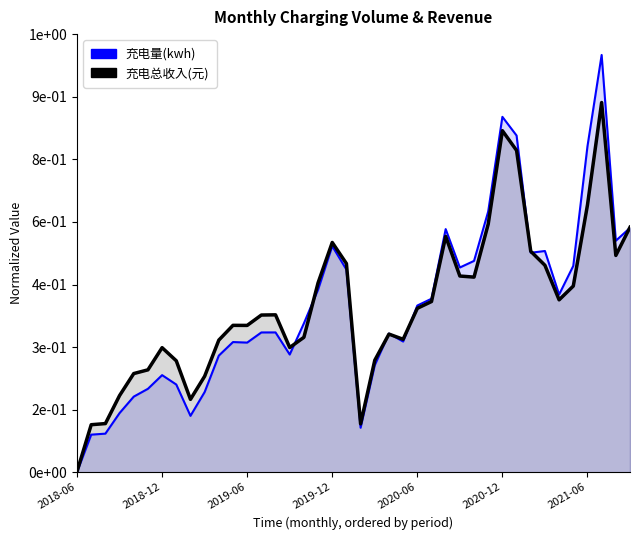

Reading right to left, list all the values displayed in this chart.

充电量(kwh): 0.6	0.6	1.0	0.8	0.5	0.4	0.5	0.5	0.8	0.9	0.6	0.5	0.5	0.6	0.4	0.4	0.3	0.3	0.3	0.1	0.5	0.5	0.4	0.4	0.3	0.3	0.3	0.3	0.3	0.3	0.2	0.1	0.2	0.2	0.2	0.2	0.1	0.1	0.1	0.0
充电总收入(元): 0.6	0.5	0.9	0.6	0.4	0.4	0.5	0.5	0.8	0.8	0.6	0.5	0.5	0.6	0.4	0.4	0.3	0.3	0.3	0.1	0.5	0.6	0.5	0.3	0.3	0.4	0.4	0.4	0.4	0.3	0.2	0.2	0.3	0.3	0.2	0.2	0.2	0.1	0.1	0.0